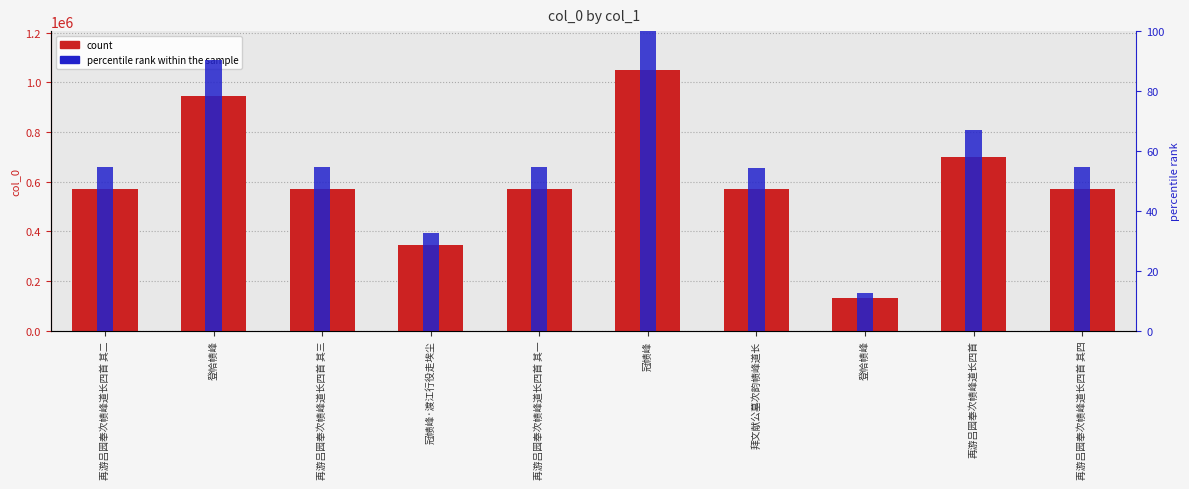

What is the difference between the highest and lowest values at 再游吕园奉次帻峰道长四首 其四?

571415.5